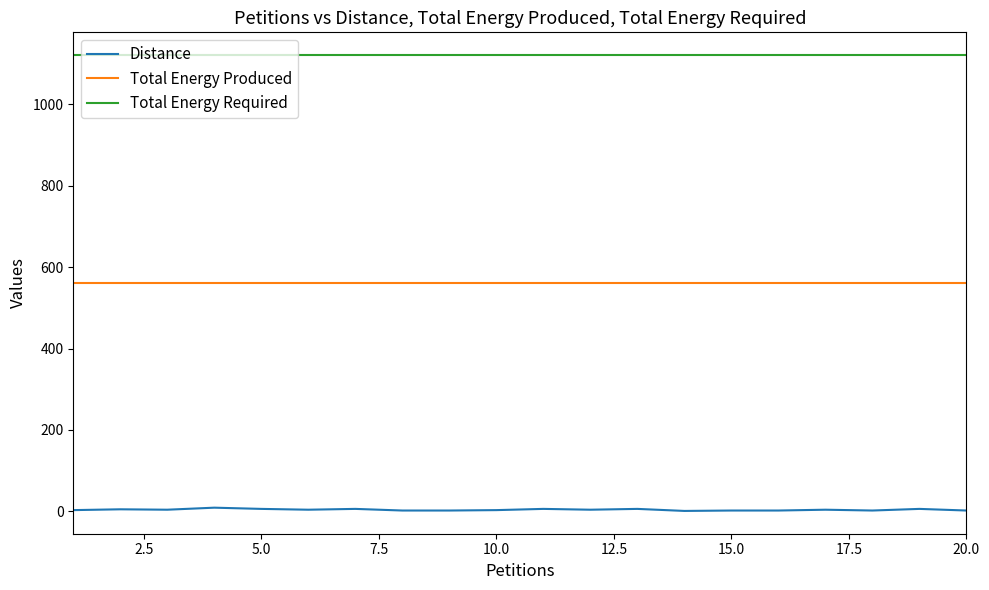

Rank the series by their maximum value, from lowest to highest.

Distance, Total Energy Produced, Total Energy Required